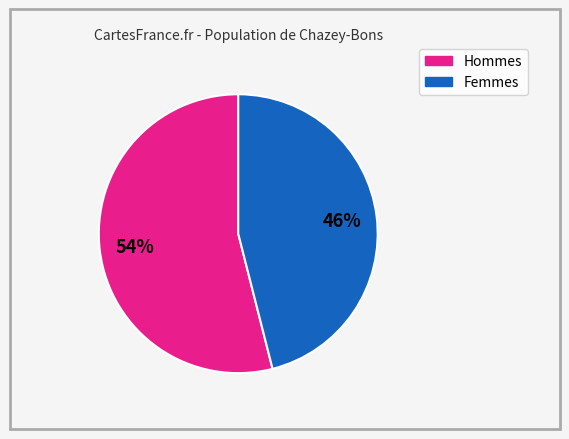

Does any single category account for the majority?

Yes